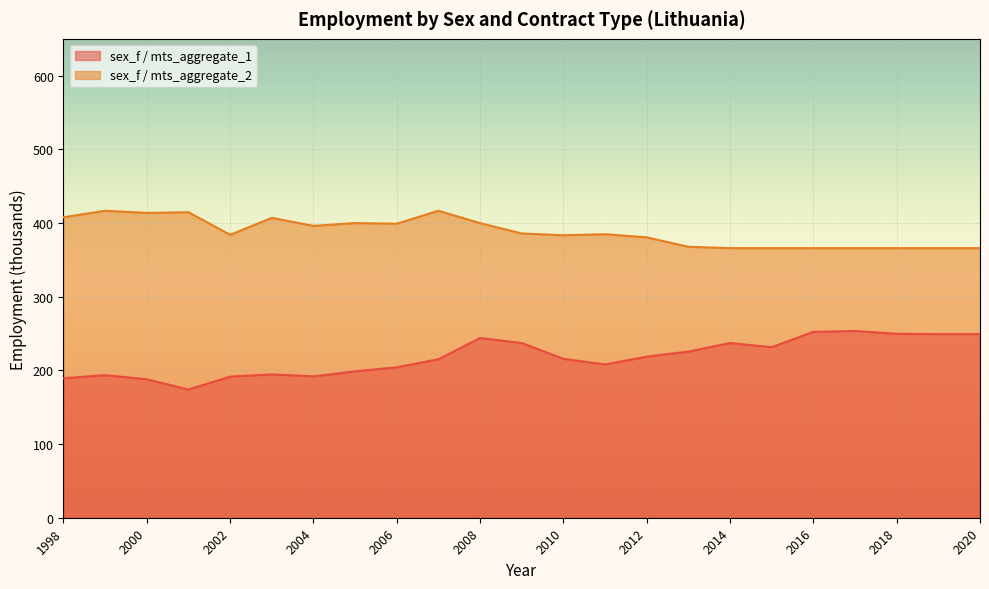

Does the chart display data point markers on the line(s)?

No